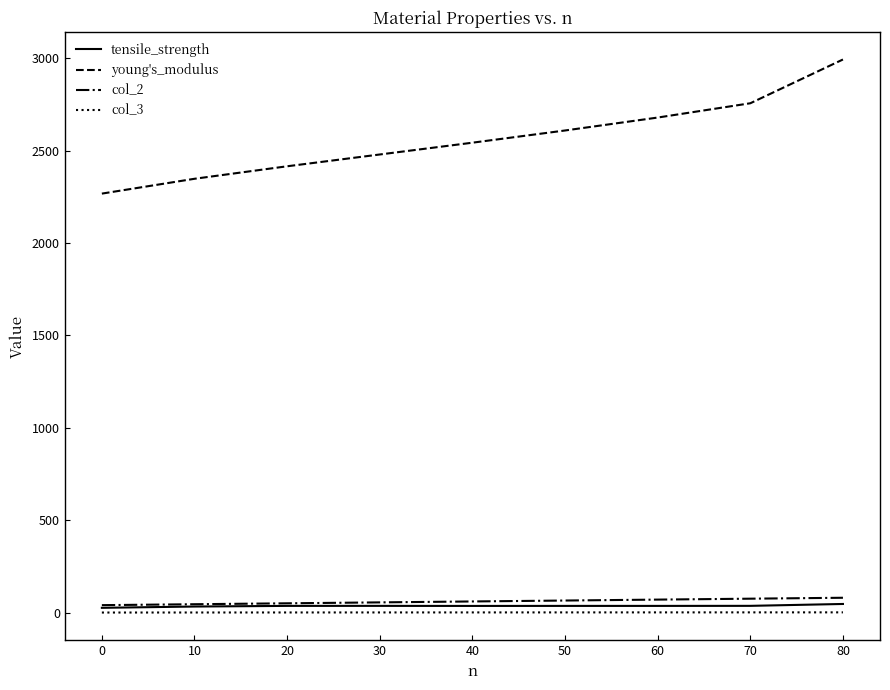

What is the average value of the col_2 series?

60.0